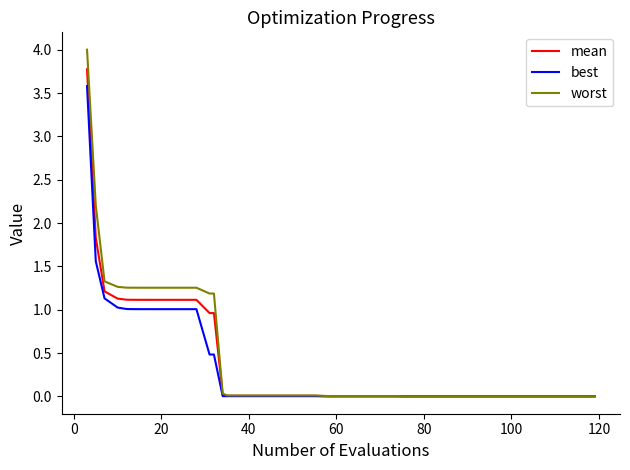

Rank the series by their maximum value, from highest to lowest.

worst, mean, best